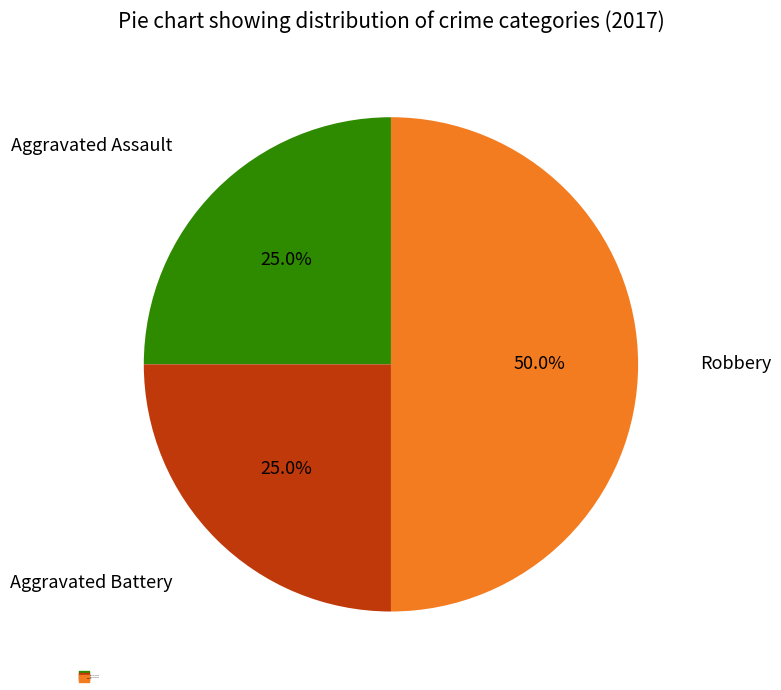

What percentage is the Aggravated Assault slice, to the nearest percent?

25%